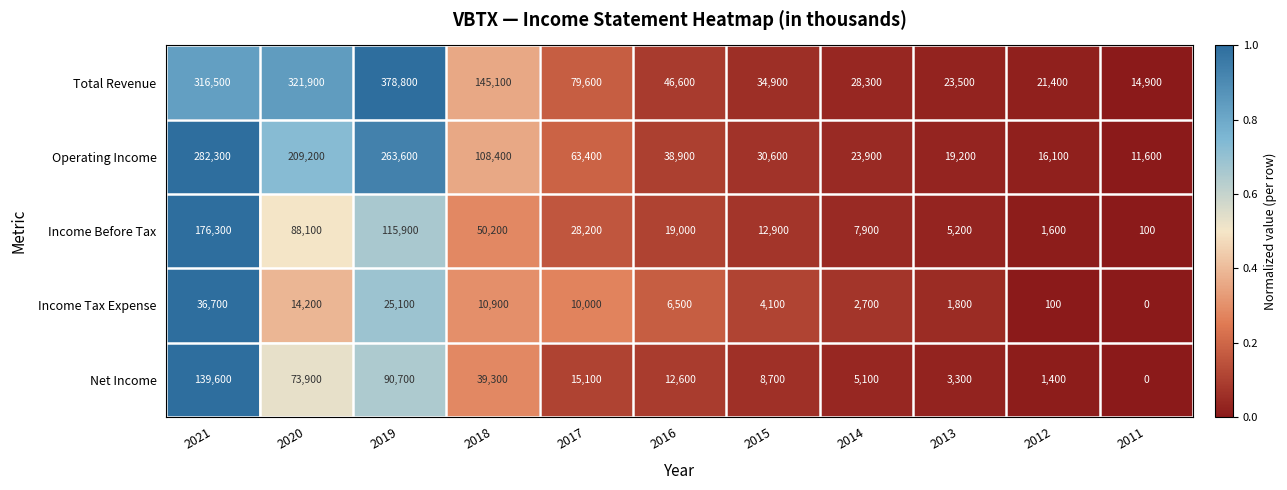

At which category does the chart reach its peak across all series?

2019